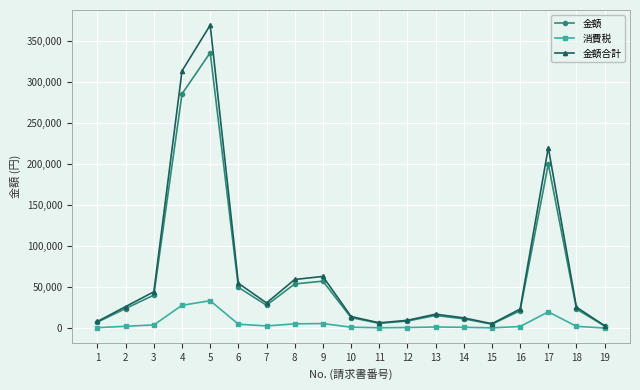

True or false: 金額 has more than 0 interior local peaks.

True